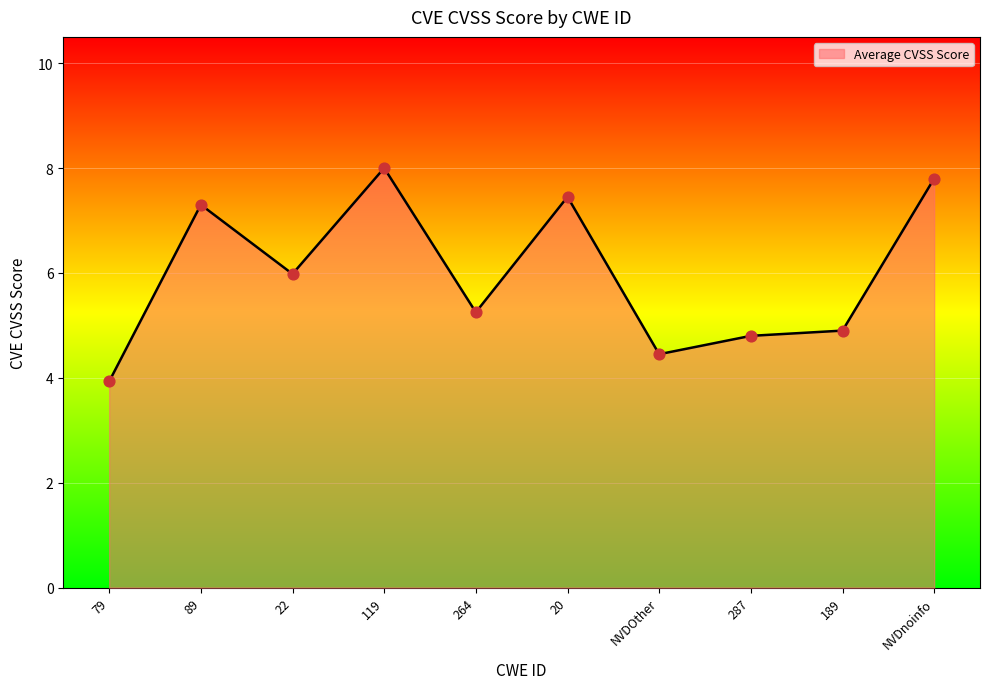

What is the ratio of the value at 89 to the value at NVDOther?

1.6